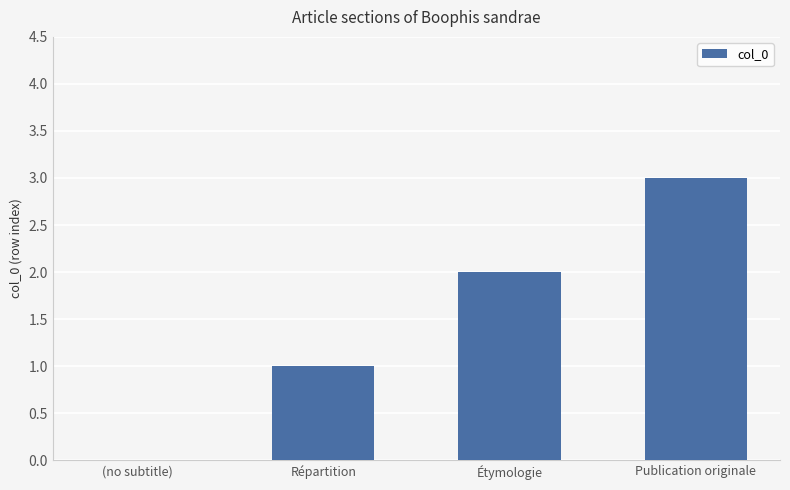

What is the sum of all values?

6